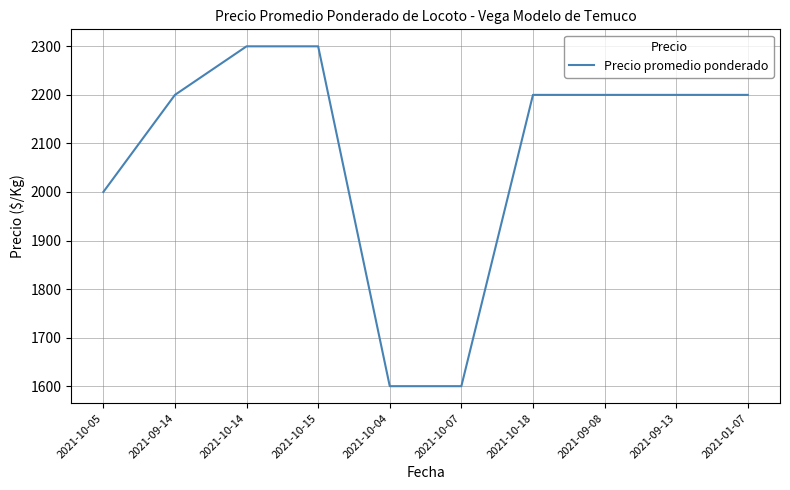

What is the maximum value shown in the chart?

2300